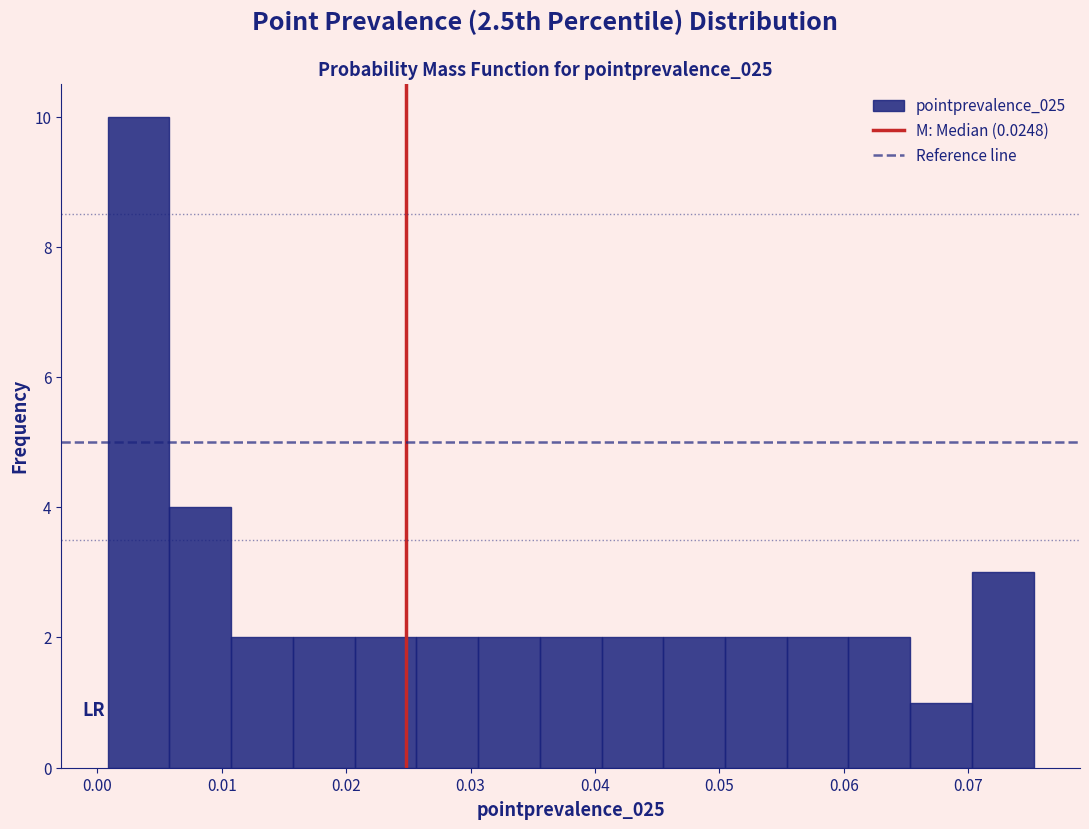

Over which range of the x-axis is the bar tallest?

0.001 to 0.006